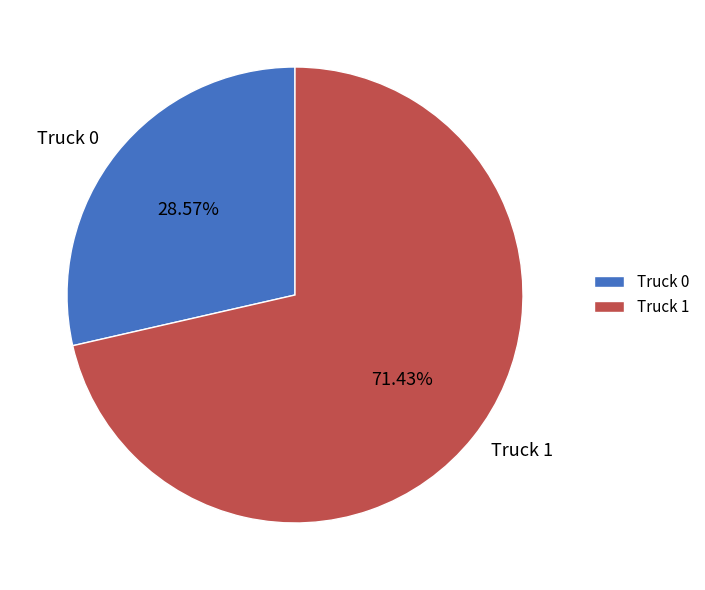

Is Truck 0 the majority of the pie?

No